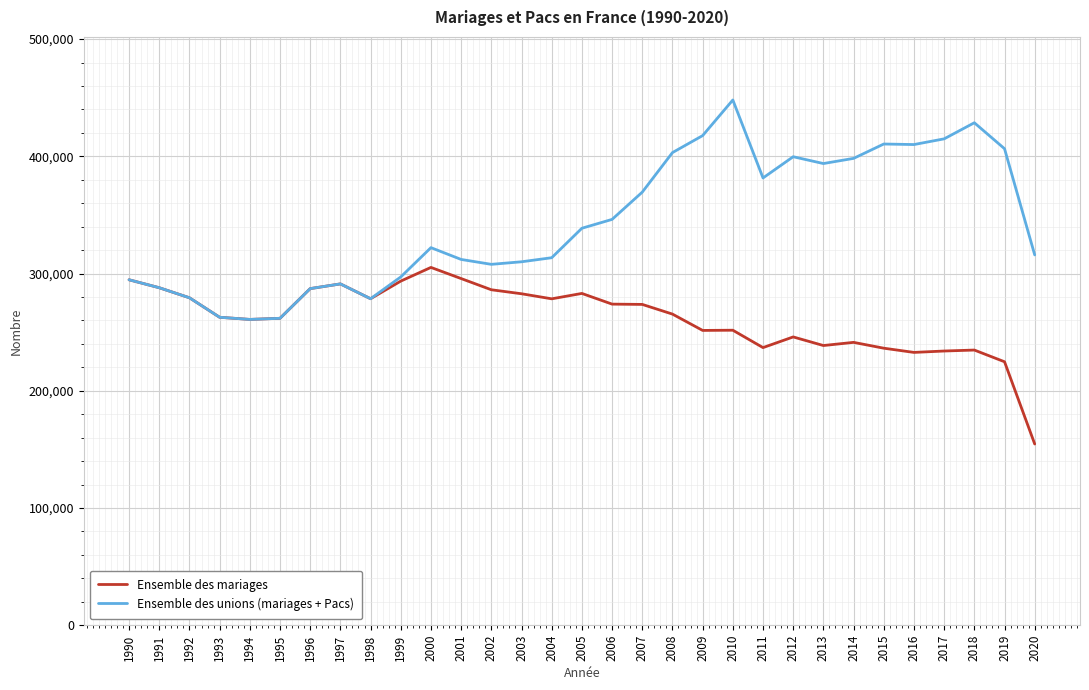

True or false: Ensemble des unions (mariages + Pacs) has a value of 310032 at 2003.

True